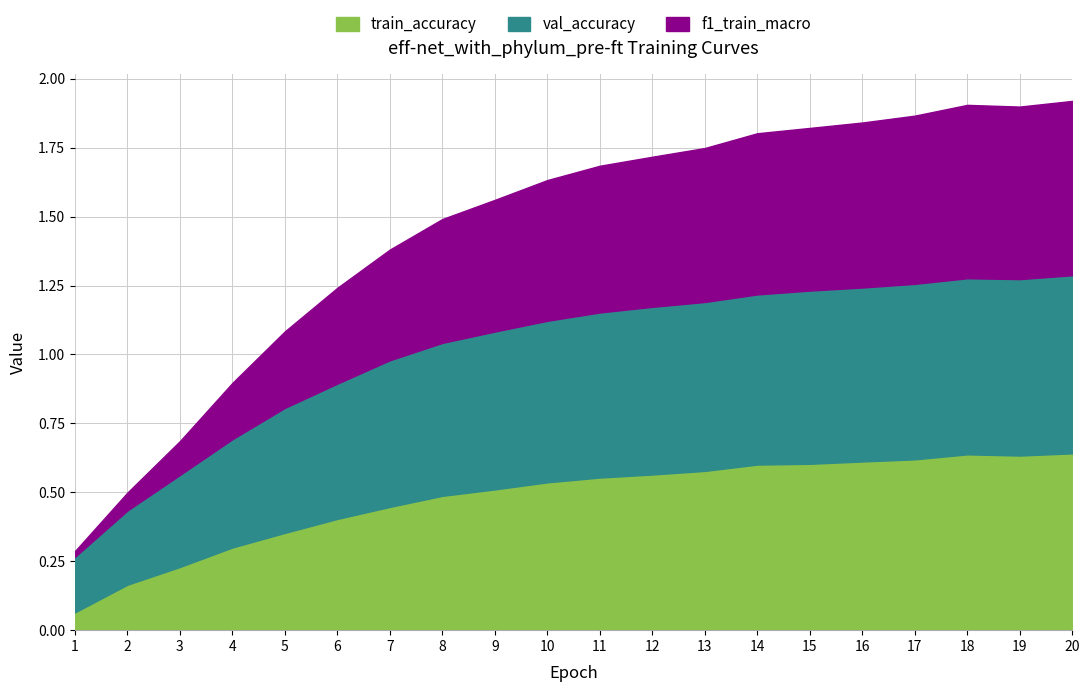

At which category is the sum across all series the highest?

20